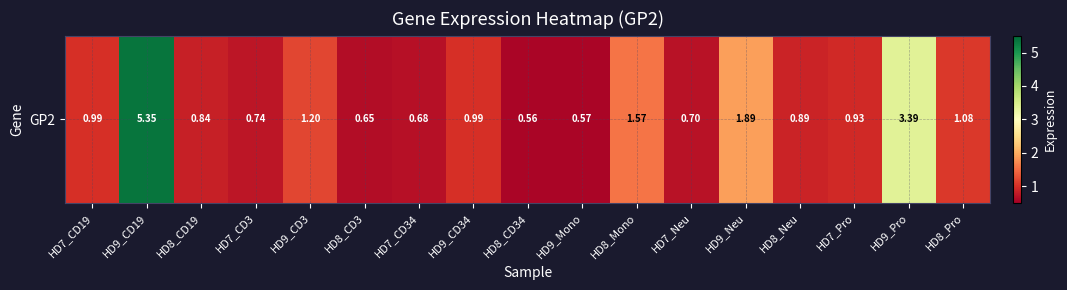

What is the maximum value shown in the chart?

5.3